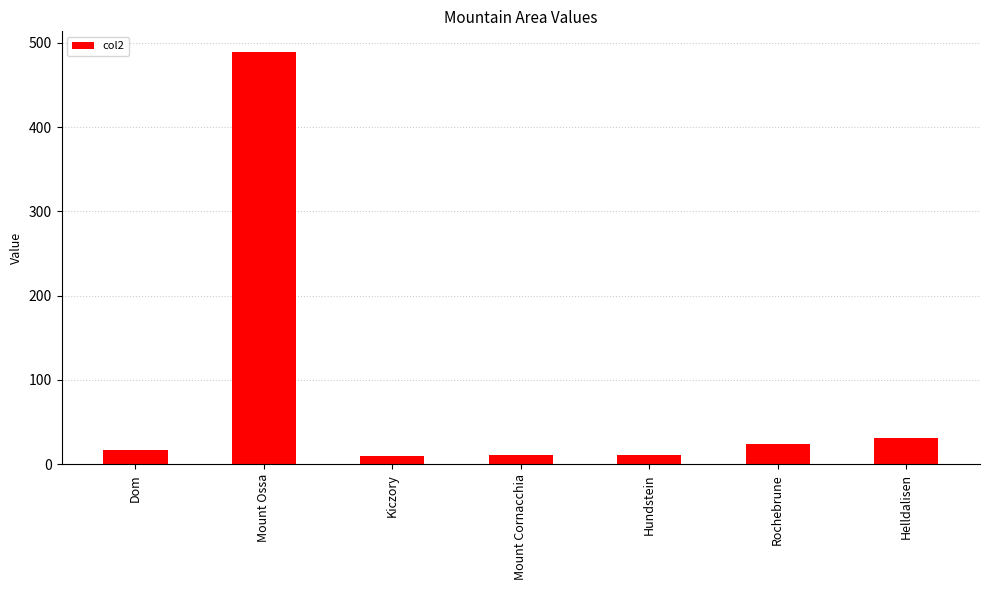

What is the average value?

84.6